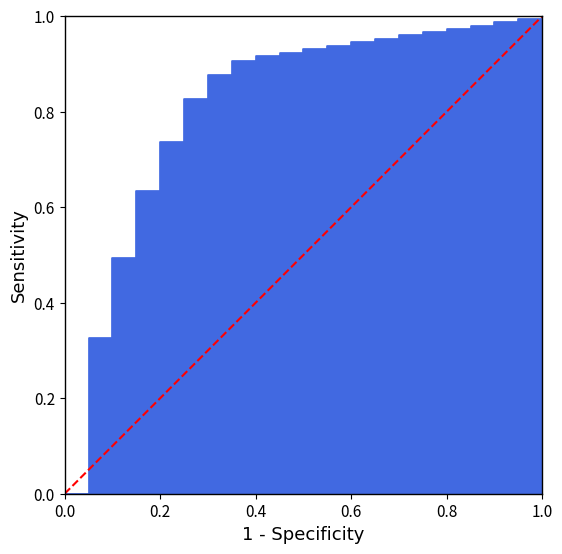

What is the sum of all values?

1